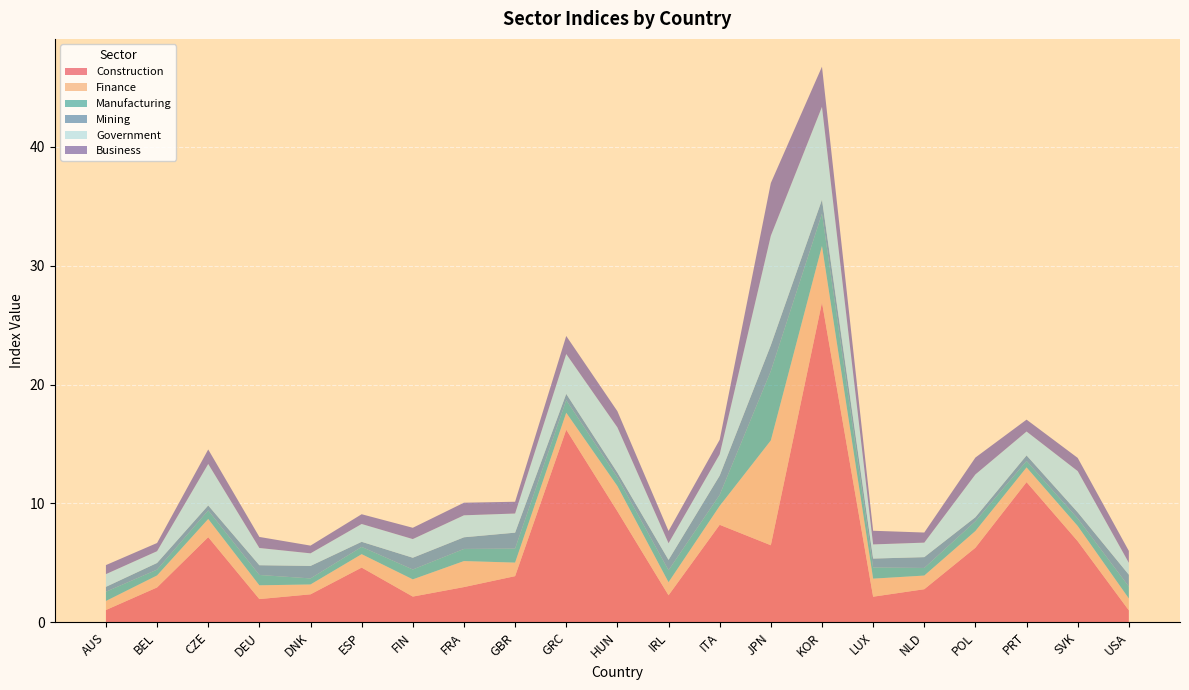

Reading left to right, transcribe all the data shown in this chart.

Construction: AUS=1.0	BEL=2.9	CZE=7.2	DEU=1.9	DNK=2.4	ESP=4.6	FIN=2.2	FRA=3.0	GBR=3.9	GRC=16.2	HUN=9.3	IRL=2.3	ITA=8.2	JPN=6.5	KOR=26.9	LUX=2.1	NLD=2.8	POL=6.3	PRT=11.8	SVK=6.8	USA=1.0
Finance: AUS=0.8	BEL=1.0	CZE=1.5	DEU=1.2	DNK=0.8	ESP=1.1	FIN=1.4	FRA=2.2	GBR=1.1	GRC=1.4	HUN=2.1	IRL=1.1	ITA=1.6	JPN=8.8	KOR=4.8	LUX=1.5	NLD=1.1	POL=1.4	PRT=1.2	SVK=1.3	USA=1.0
Manufacturing: AUS=0.8	BEL=0.5	CZE=0.7	DEU=0.9	DNK=0.5	ESP=0.6	FIN=0.8	FRA=1.0	GBR=1.2	GRC=1.1	HUN=0.7	IRL=1.0	ITA=0.9	JPN=5.8	KOR=2.7	LUX=0.9	NLD=0.6	POL=0.8	PRT=0.5	SVK=0.6	USA=1.0
Mining: AUS=0.4	BEL=0.6	CZE=0.4	DEU=0.8	DNK=1.1	ESP=0.4	FIN=1.0	FRA=1.0	GBR=1.3	GRC=0.5	HUN=0.4	IRL=0.9	ITA=1.6	JPN=2.2	KOR=1.2	LUX=0.8	NLD=0.9	POL=0.3	PRT=0.5	SVK=0.5	USA=1.0
Government: AUS=1.1	BEL=1.0	CZE=3.5	DEU=1.4	DNK=1.1	ESP=1.5	FIN=1.6	FRA=1.9	GBR=1.6	GRC=3.4	HUN=3.8	IRL=1.4	ITA=1.8	JPN=9.2	KOR=7.8	LUX=1.2	NLD=1.2	POL=3.6	PRT=2.0	SVK=3.5	USA=1.0
Business: AUS=0.8	BEL=0.7	CZE=1.2	DEU=0.9	DNK=0.7	ESP=0.8	FIN=0.9	FRA=1.1	GBR=1.0	GRC=1.5	HUN=1.4	IRL=1.0	ITA=1.2	JPN=4.4	KOR=3.4	LUX=1.1	NLD=0.8	POL=1.4	PRT=1.0	SVK=1.1	USA=1.0